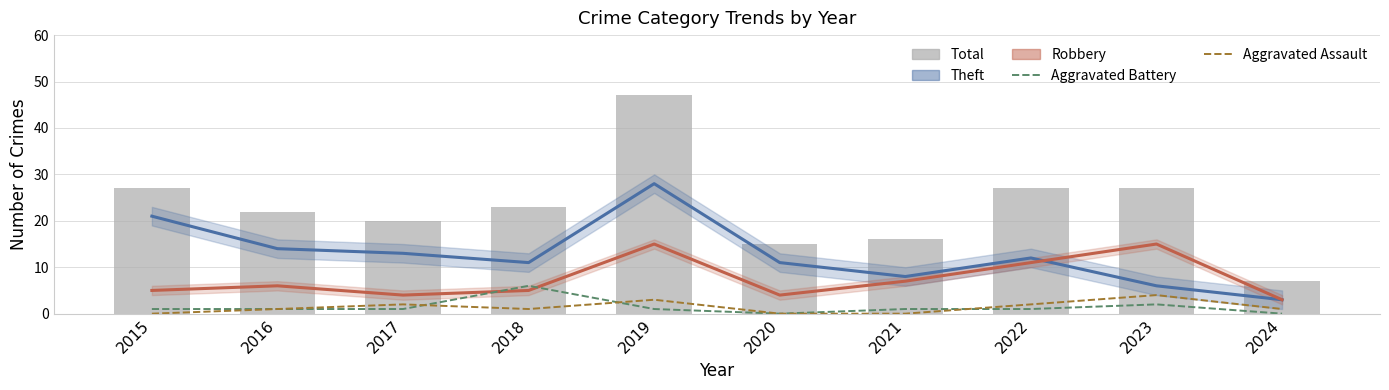

The Theft series shows 9 at 2015. True or false?

False